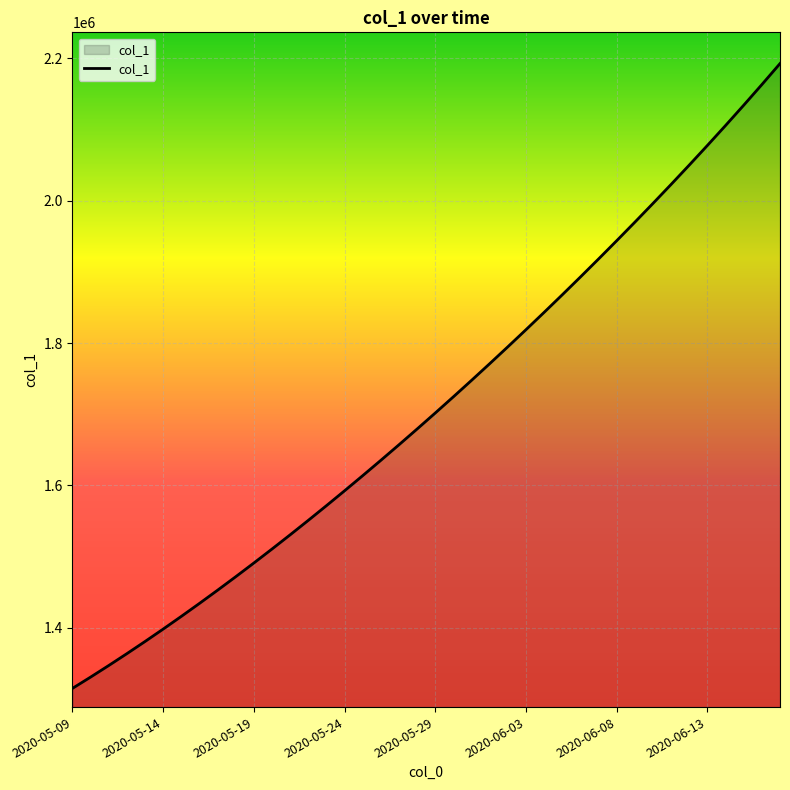

What is the smallest value displayed?

1315099.0